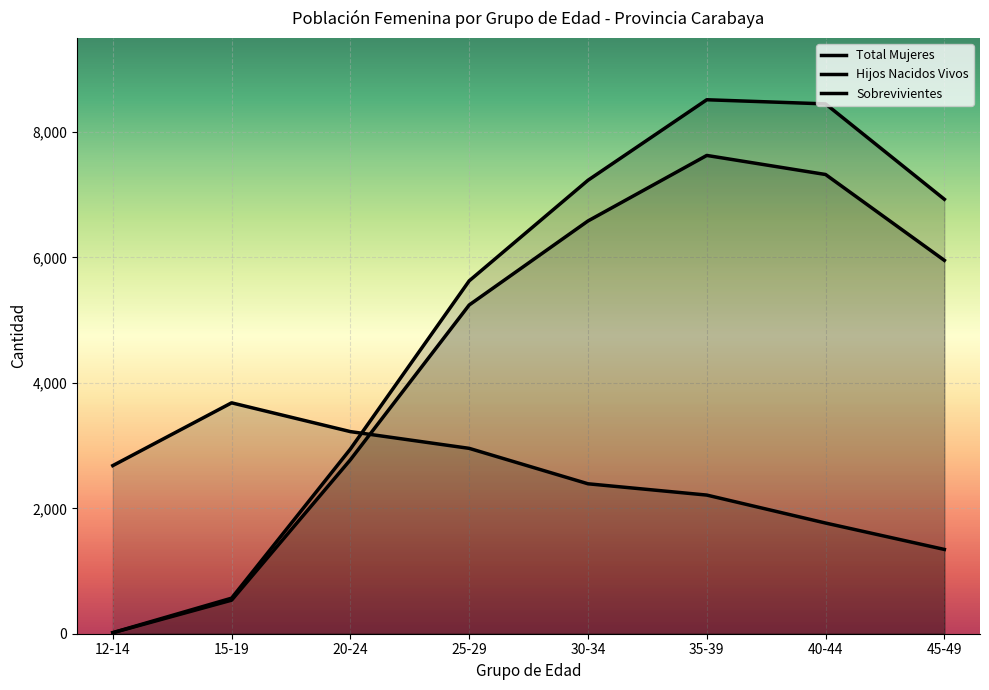

In Hijos Nacidos Vivos, how many points are higher than both neighbors (excluding endpoints)?

1